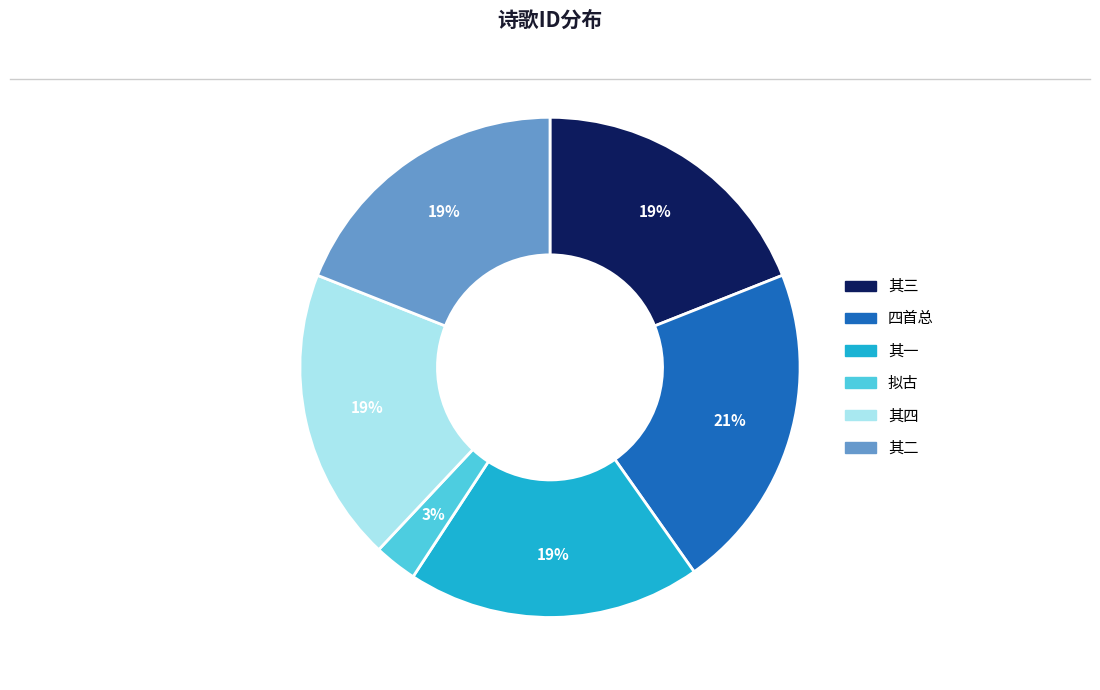

To the nearest percent, what is the average slice percentage?

17%